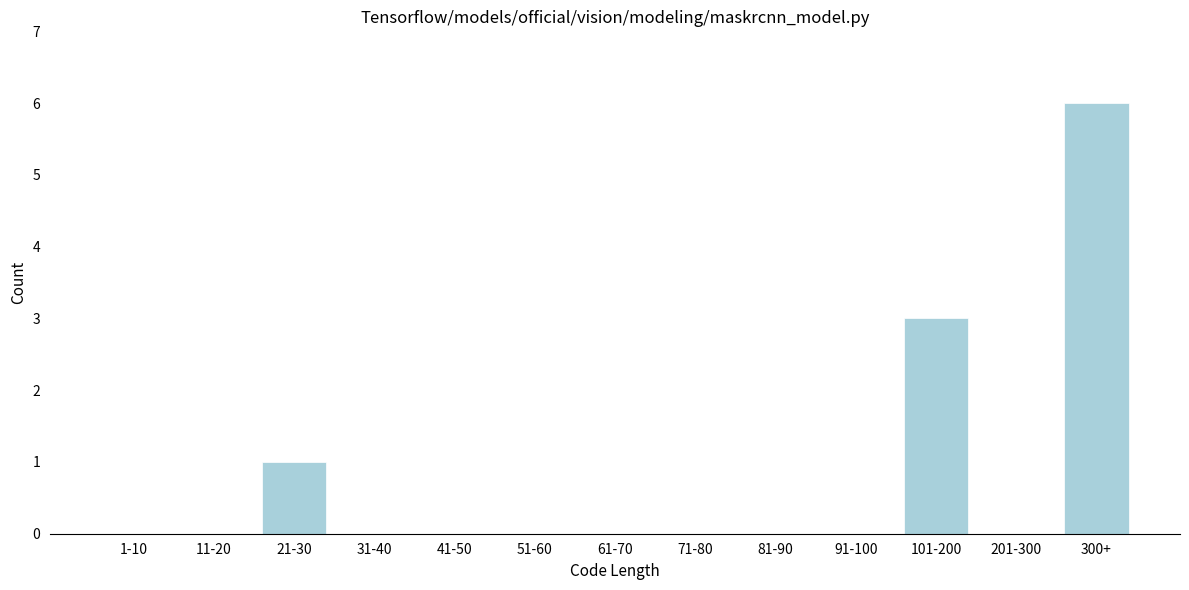

Reading left to right, transcribe all the data shown in this chart.

1-10=0	11-20=0	21-30=1	31-40=0	41-50=0	51-60=0	61-70=0	71-80=0	81-90=0	91-100=0	101-200=3	201-300=0	300+=6